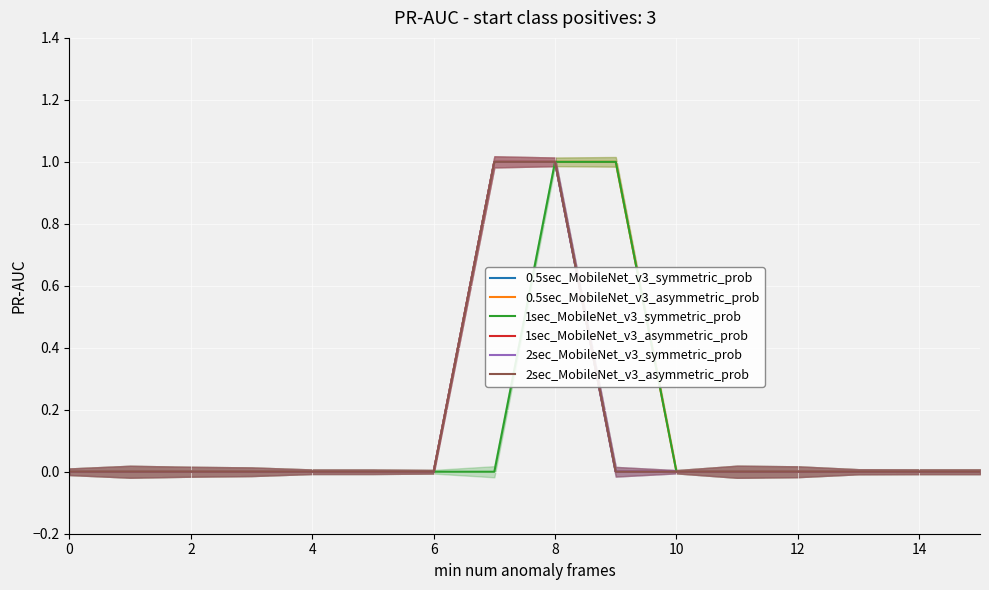

The 1sec_MobileNet_v3_asymmetric_prob series shows 0 at 11. True or false?

True